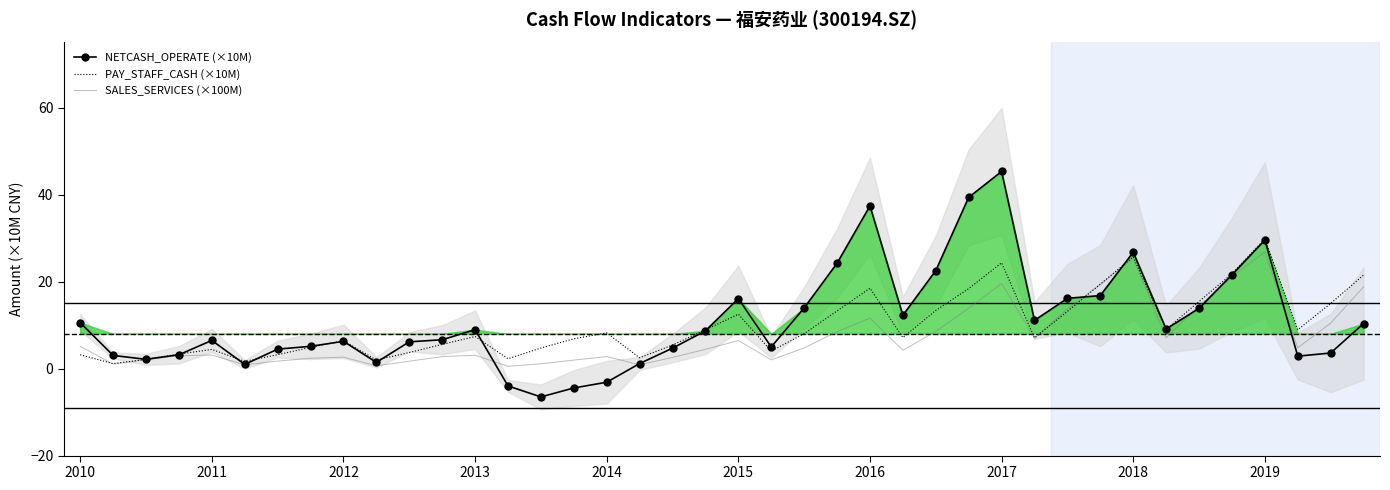

How many values in NETCASH_OPERATE (×10M) are above zero?

36